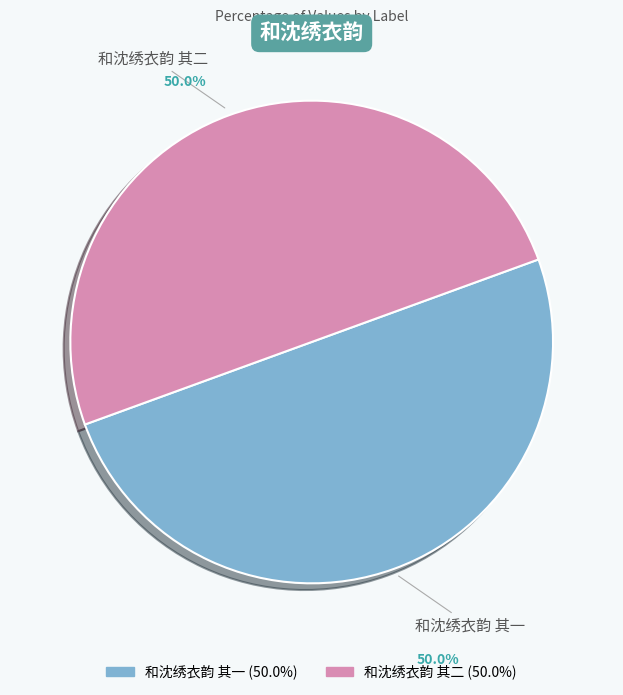

What percentage is NOT represented by 和沈绣衣韵 其二?

50.0%